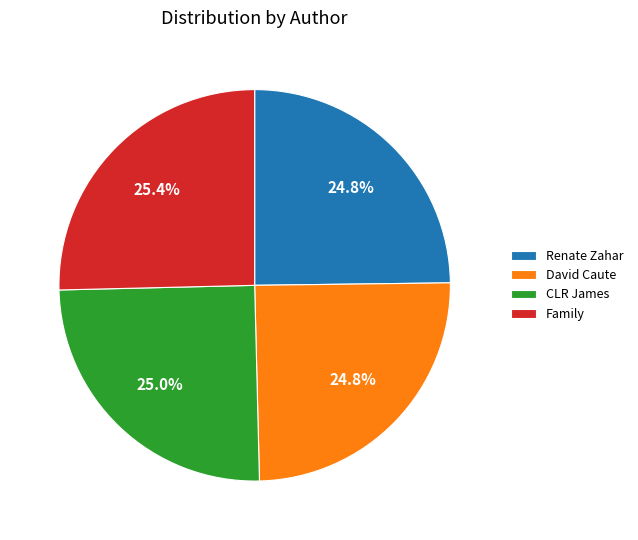

True or false: Renate Zahar accounts for 25% of the total.

True